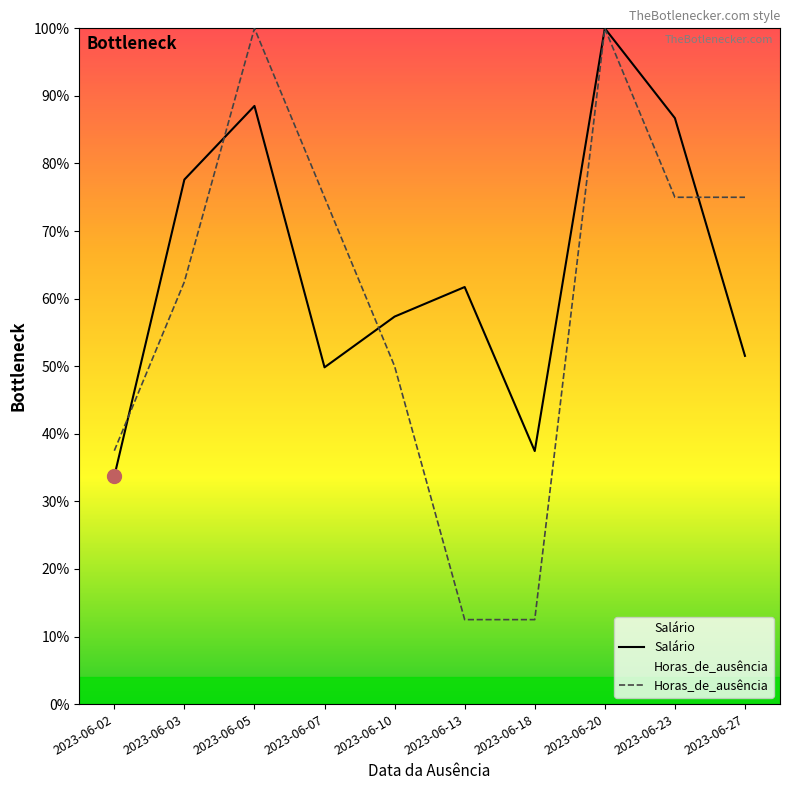

How many intersections are there between Horas_de_ausência and Salário?

4